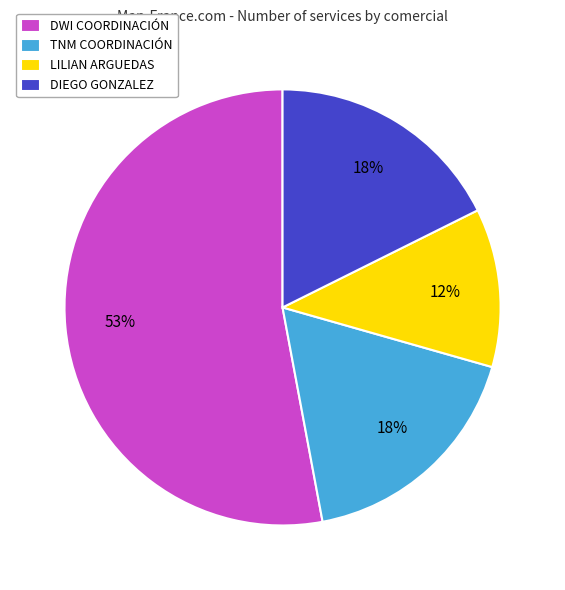

What is the ratio of the value at LILIAN ARGUEDAS to the value at DWI COORDINACIÓN?

0.2